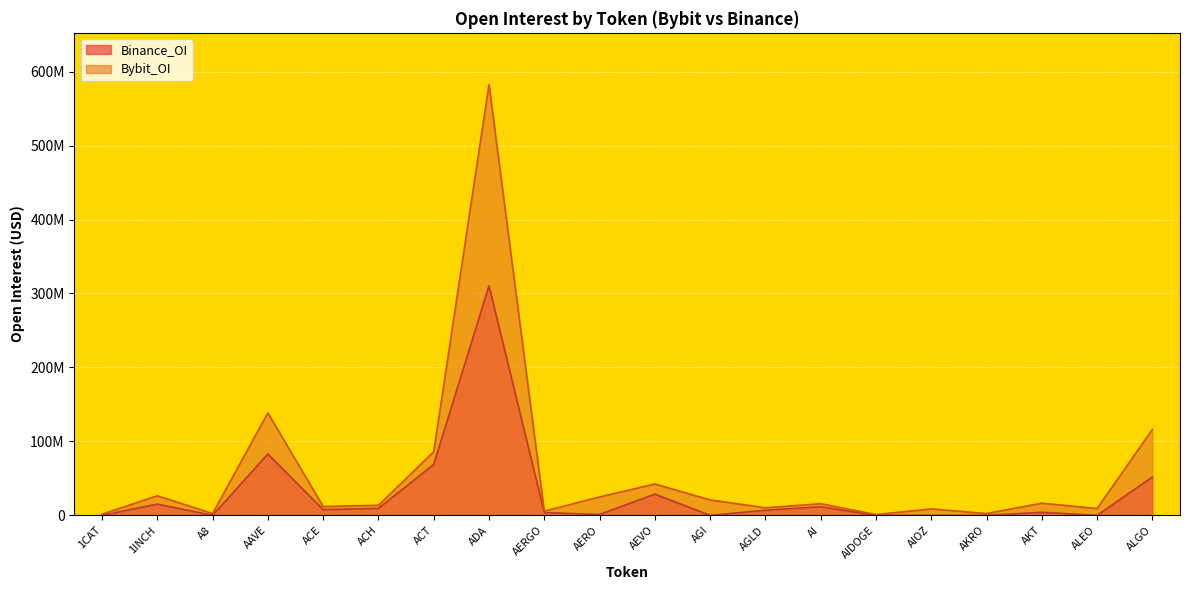

True or false: Binance_OI and Bybit_OI intersect in this chart.

False